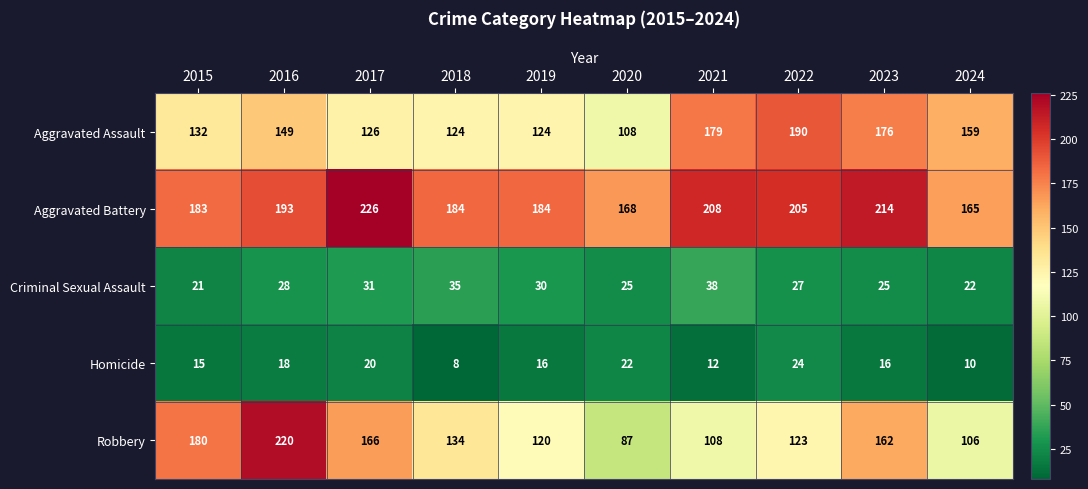

What is the spread (max minus min) of values at 2024?

155